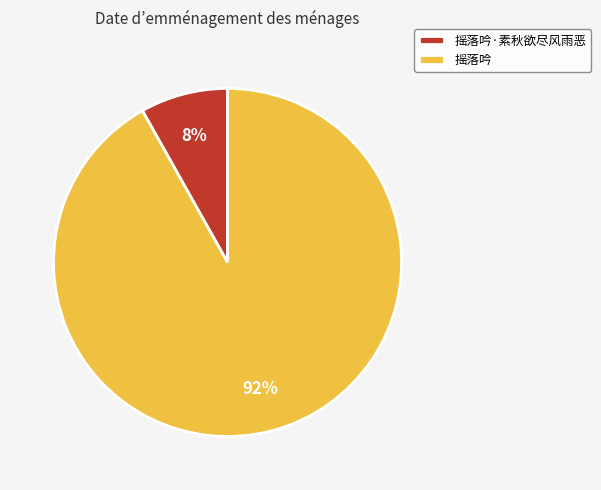

Is the sum of 摇落吟 and 摇落吟·素秋欲尽风雨恶 greater than half?

Yes